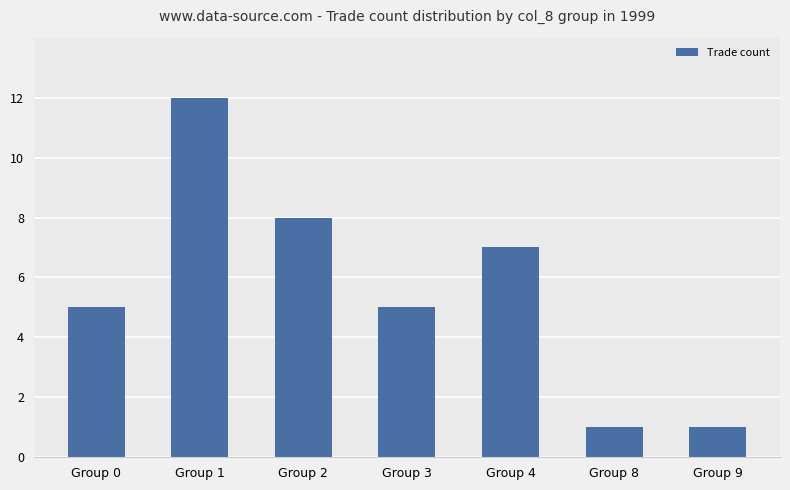

Count the number of data series in this chart.

1